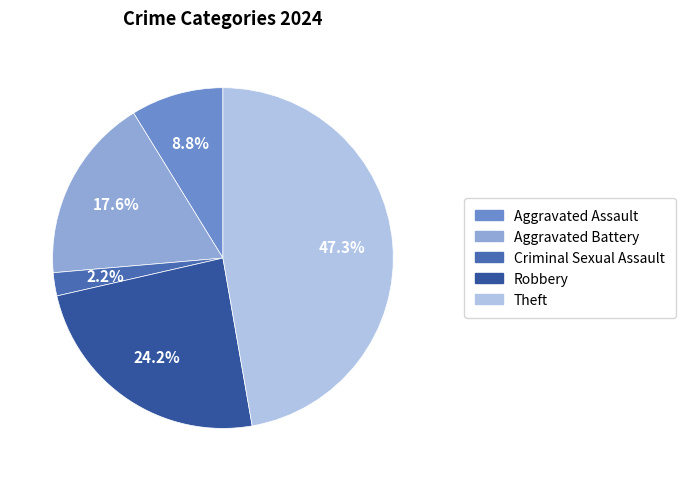

The Theft slice represents 59% of the pie. True or false?

False